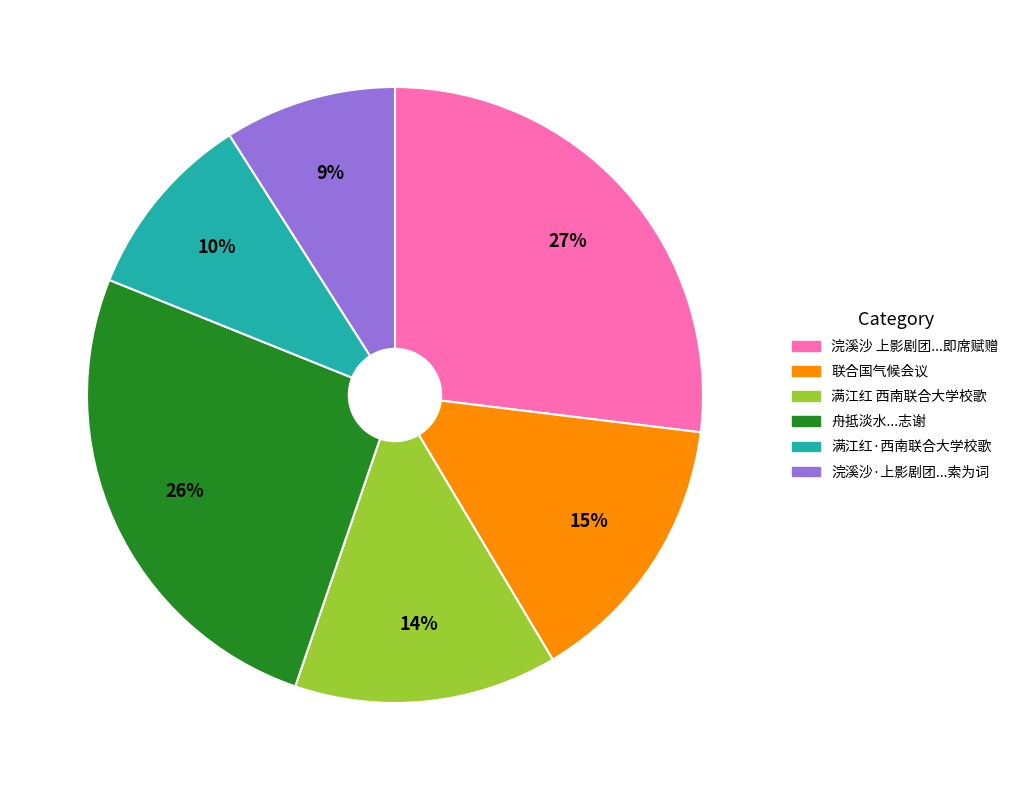

Is it true that 联合国气候会议 is 22% of the pie?

False